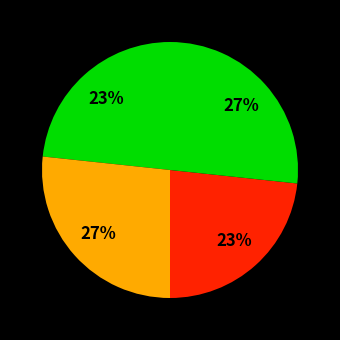

To the nearest percent, what is the difference between the largest and smallest slice percentages?

3%